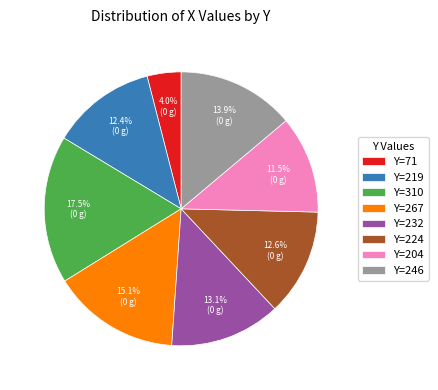

Does Y=267 account for over 50% of the chart?

No